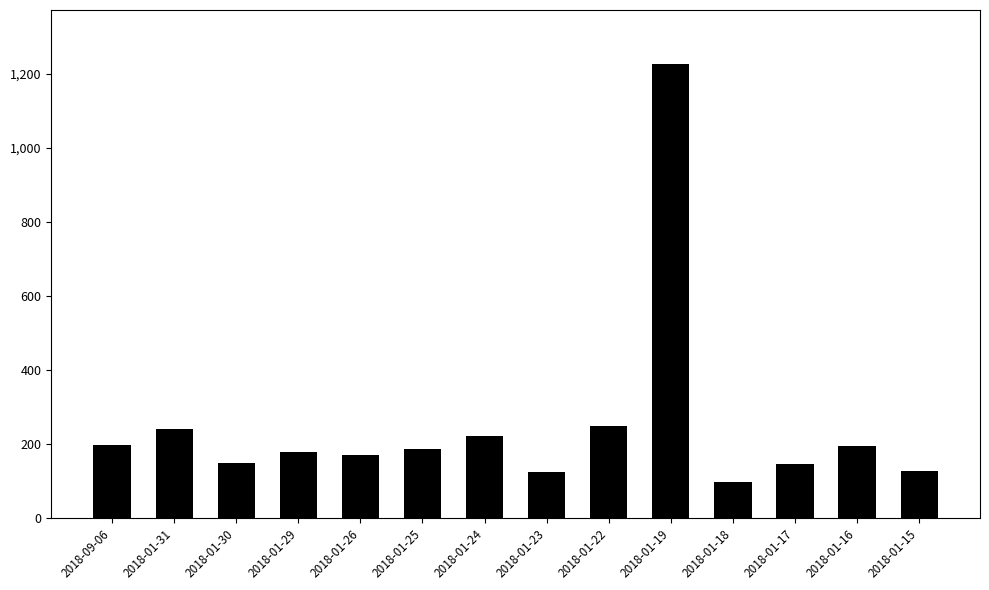

What is the sum of all values?

3494.8